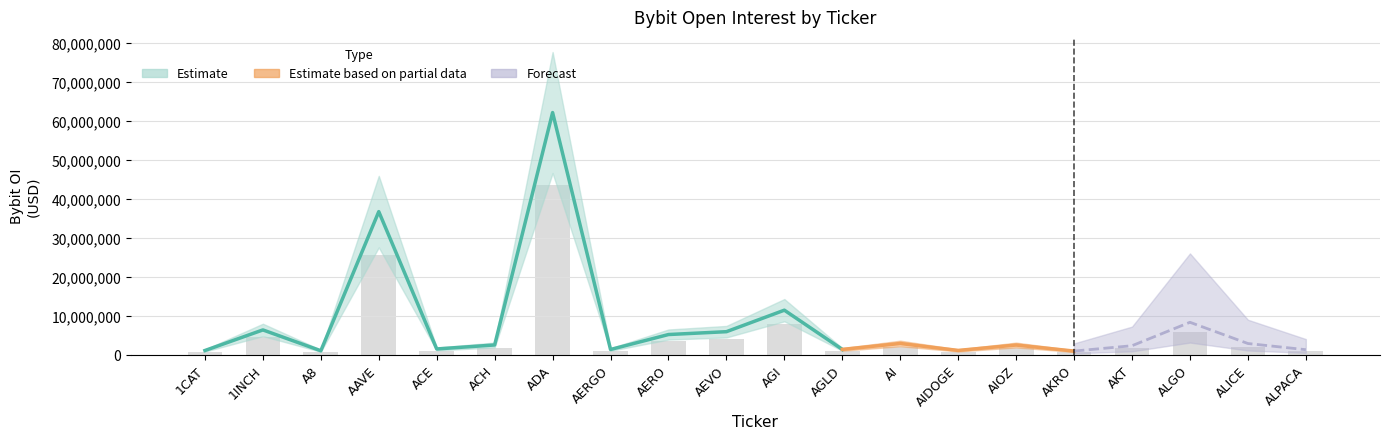

What position from the right is ALICE?

2